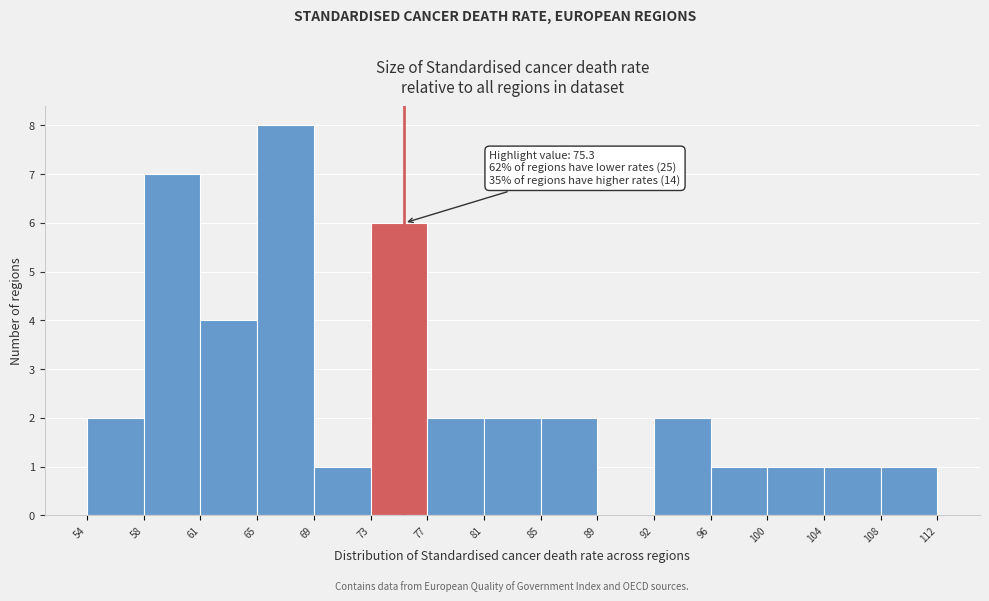

Which range on the x-axis has the tallest bar?

65 to 69